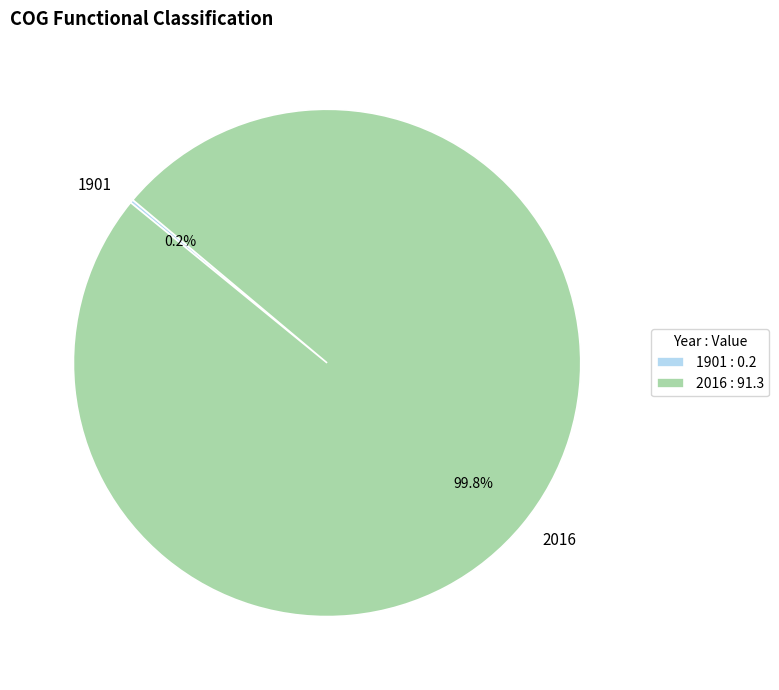

Does 2016 account for over 50% of the chart?

Yes